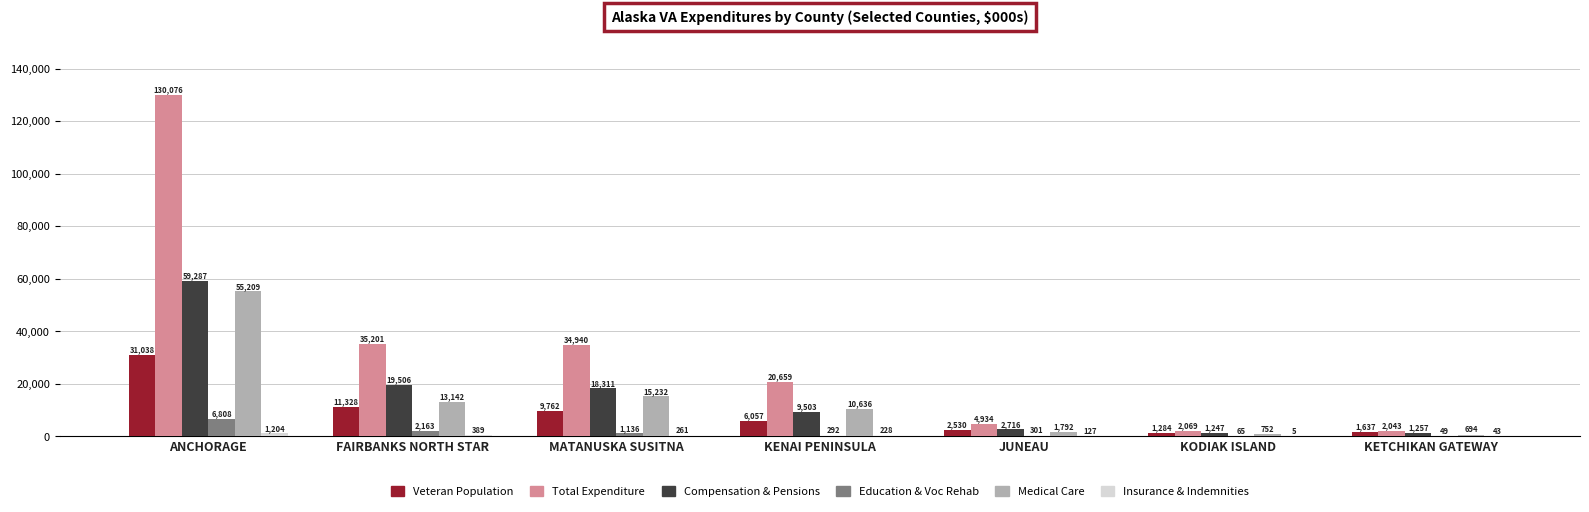

What is the difference between the Education & Voc Rehab values at FAIRBANKS NORTH STAR and KETCHIKAN GATEWAY?

2114.3